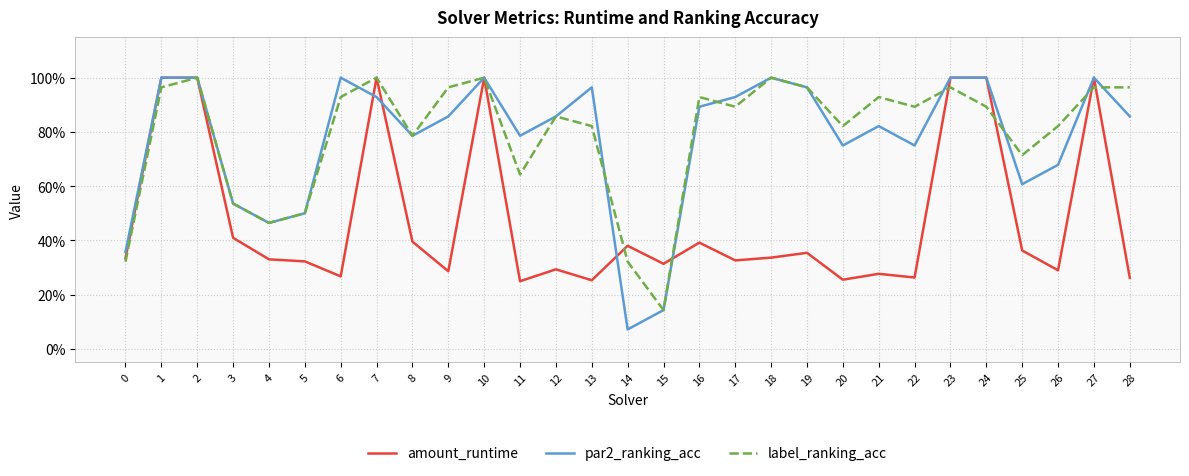

Does the chart have visible grid lines?

Yes